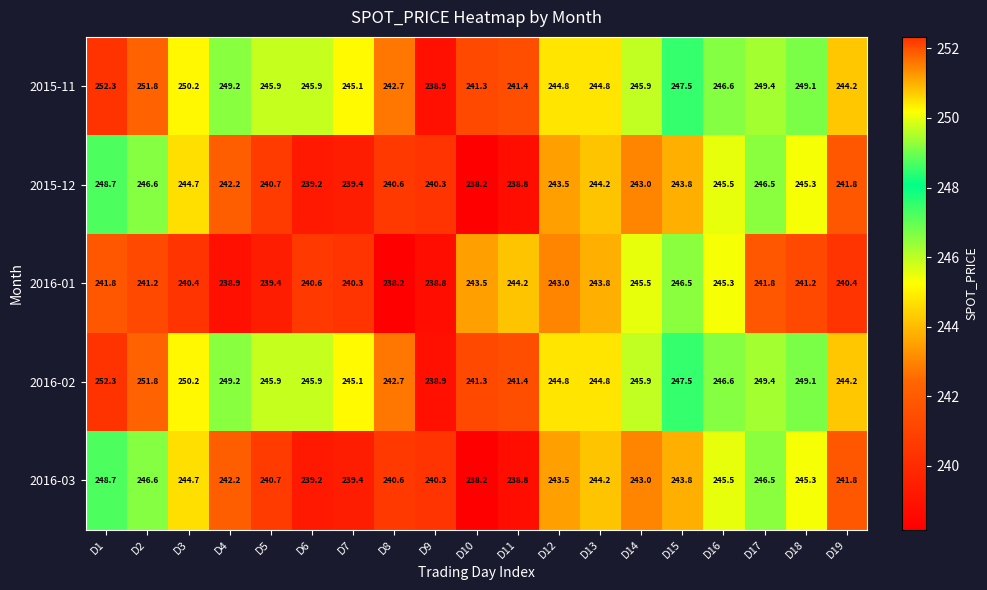

At which category is the sum across all series the highest?

D1